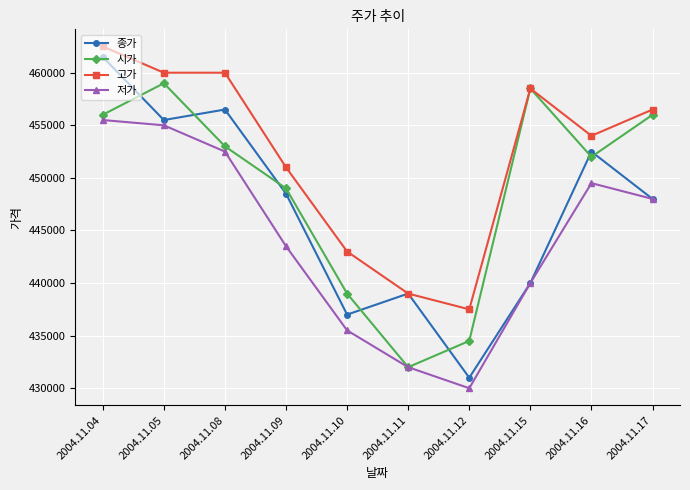

Reading left to right, list all the values displayed in this chart.

종가: 461500	455500	456500	448500	437000	439000	431000	440000	452500	448000
시가: 456000	459000	453000	449000	439000	432000	434500	458500	452000	456000
고가: 462500	460000	460000	451000	443000	439000	437500	458500	454000	456500
저가: 455500	455000	452500	443500	435500	432000	430000	440000	449500	448000